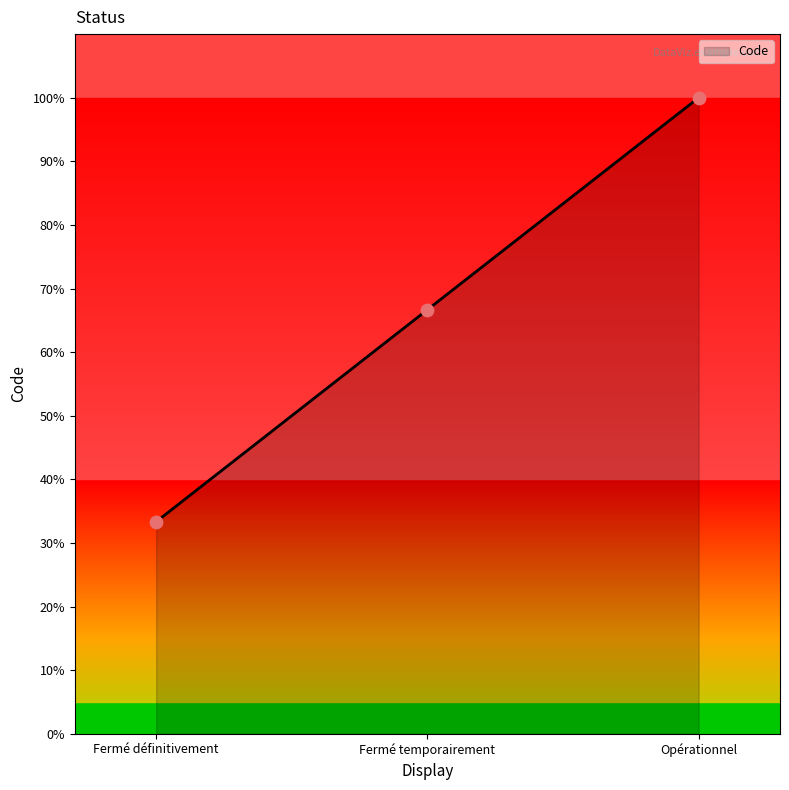

What is the ratio of the value at Fermé définitivement to the value at Fermé temporairement?

0.5